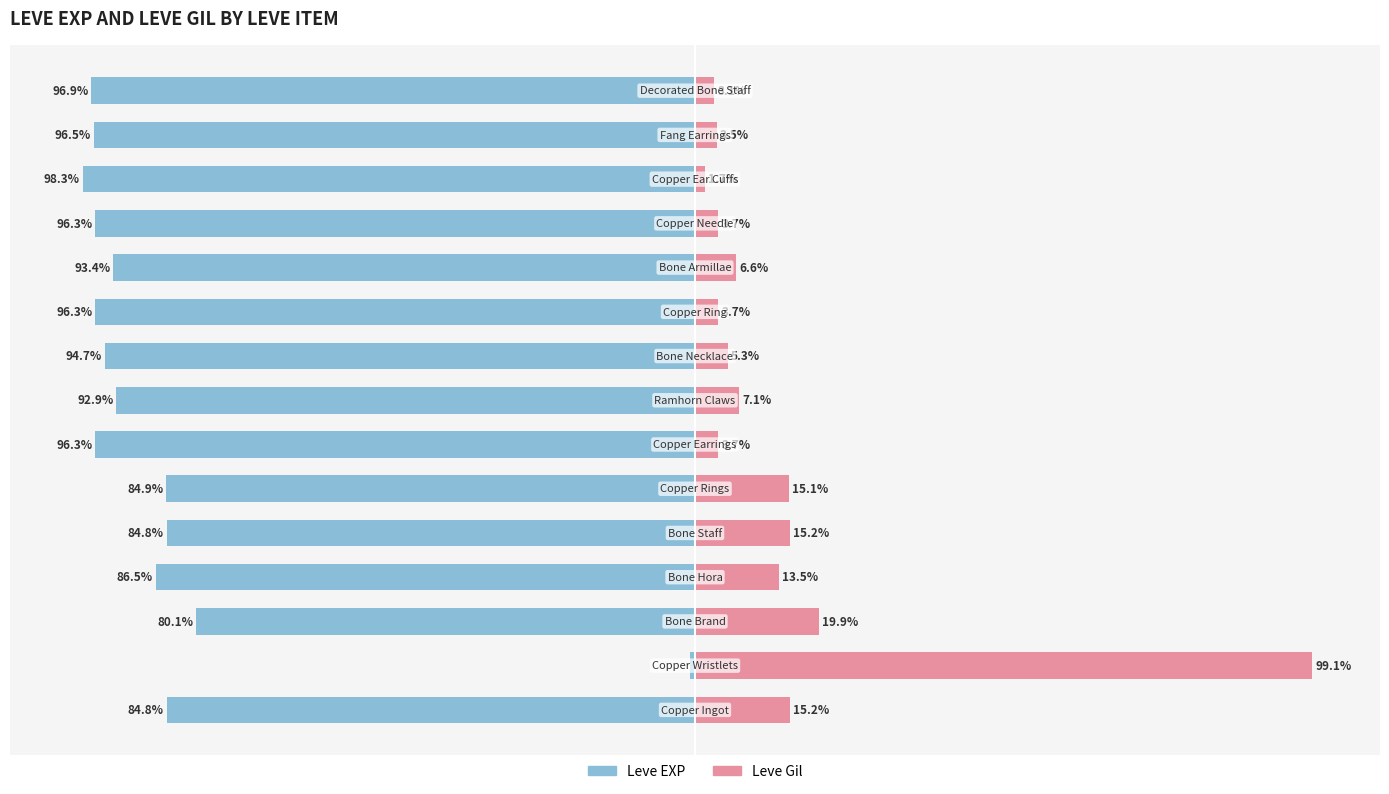

Reading right to left, list all the values displayed in this chart.

Leve EXP: 14=-96.9	13=-96.5	12=-98.3	11=-96.3	10=-93.4	9=-96.3	8=-94.7	7=-92.9	6=-96.3	5=-84.9	4=-84.8	3=-86.5	2=-80.1	1=-0.9	0=-84.8
Leve Gil: 14=3.1	13=3.5	12=1.7	11=3.7	10=6.6	9=3.7	8=5.3	7=7.1	6=3.7	5=15.1	4=15.2	3=13.5	2=19.9	1=99.1	0=15.2